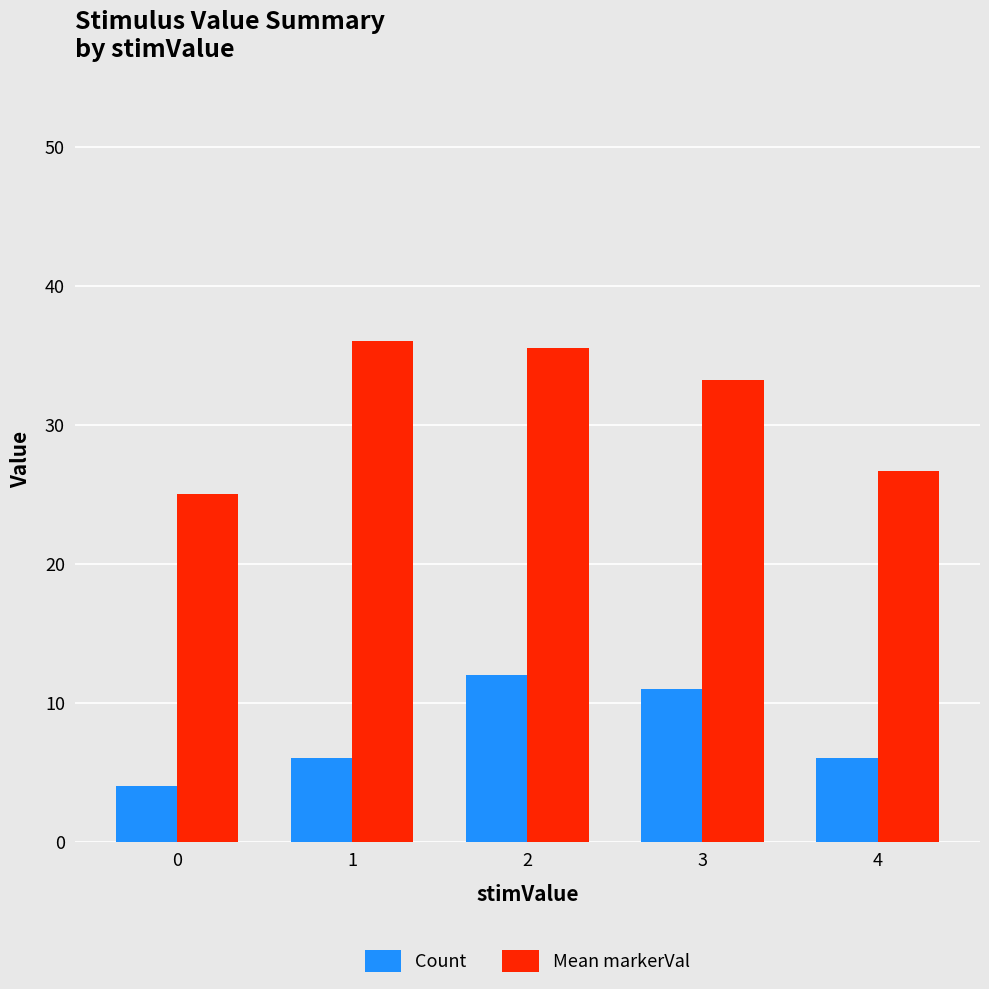

What value does the Mean markerVal series have at 3?

33.2